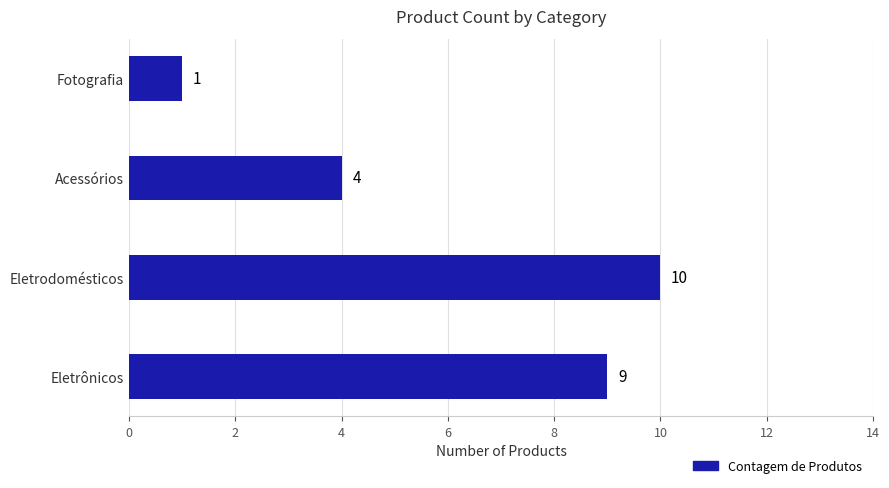

The value at Eletrônicos is 9. True or false?

True